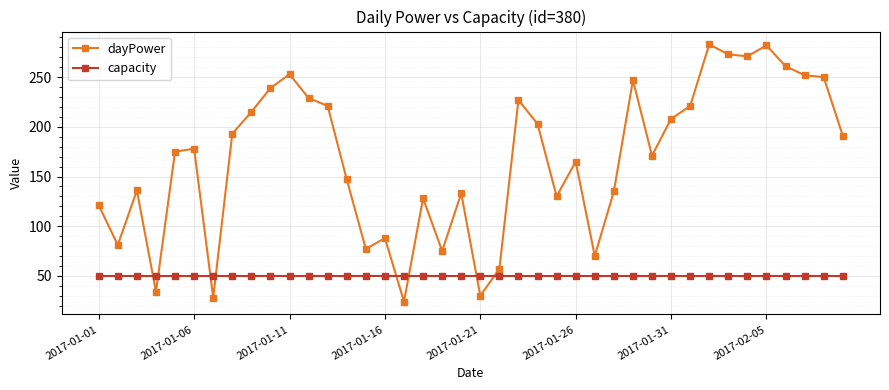

What is the sum of all dayPower values?

6702